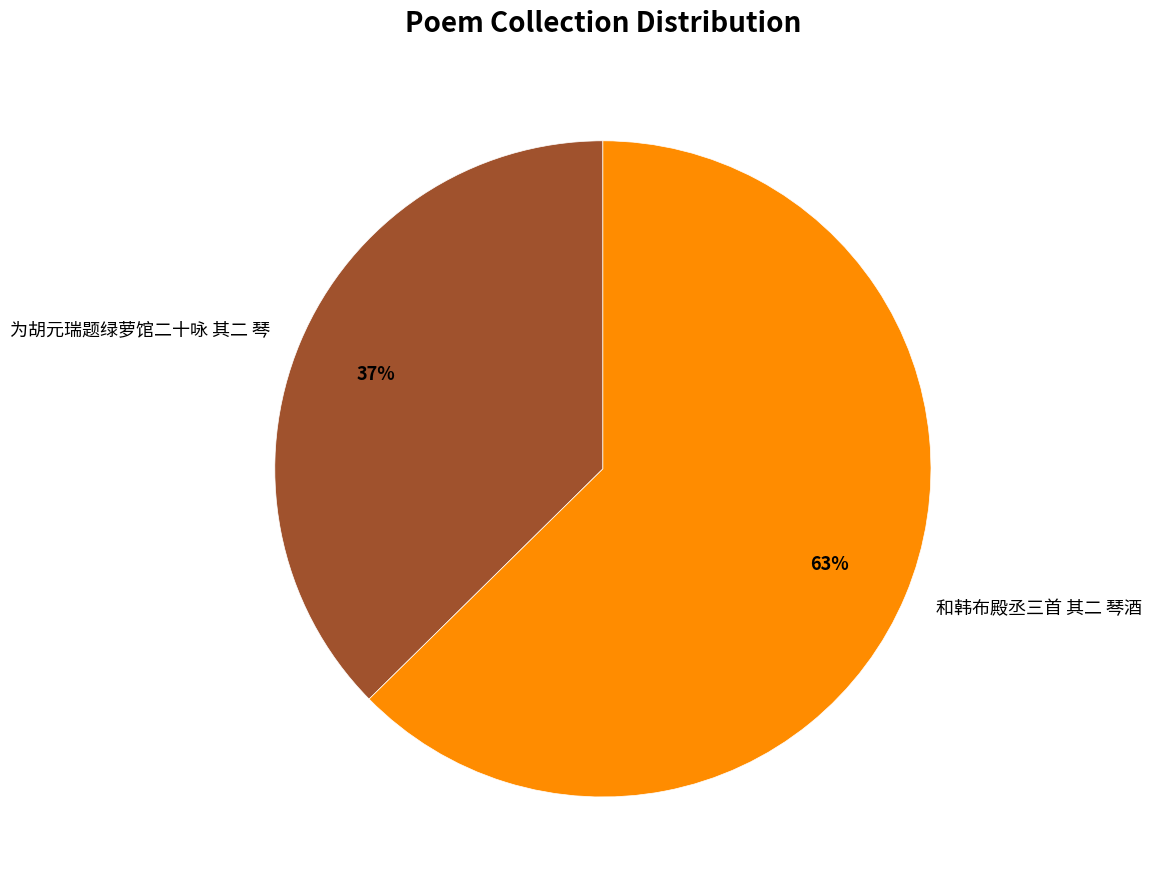

What is the largest slice in the pie chart?

和韩布殿丞三首 其二 琴酒